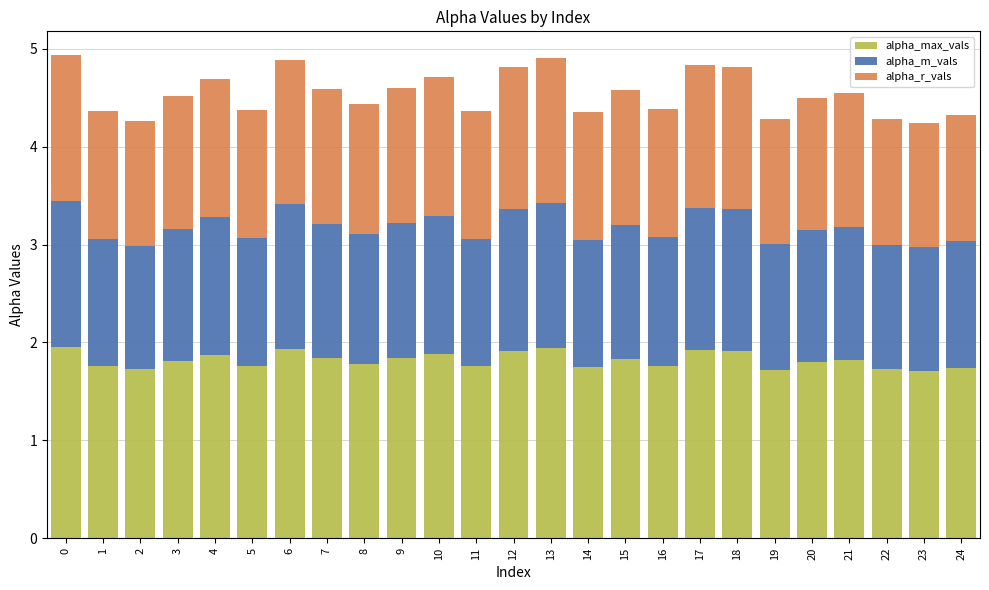

What is the sum of the alpha_max_vals values at 23 and 4?

3.6